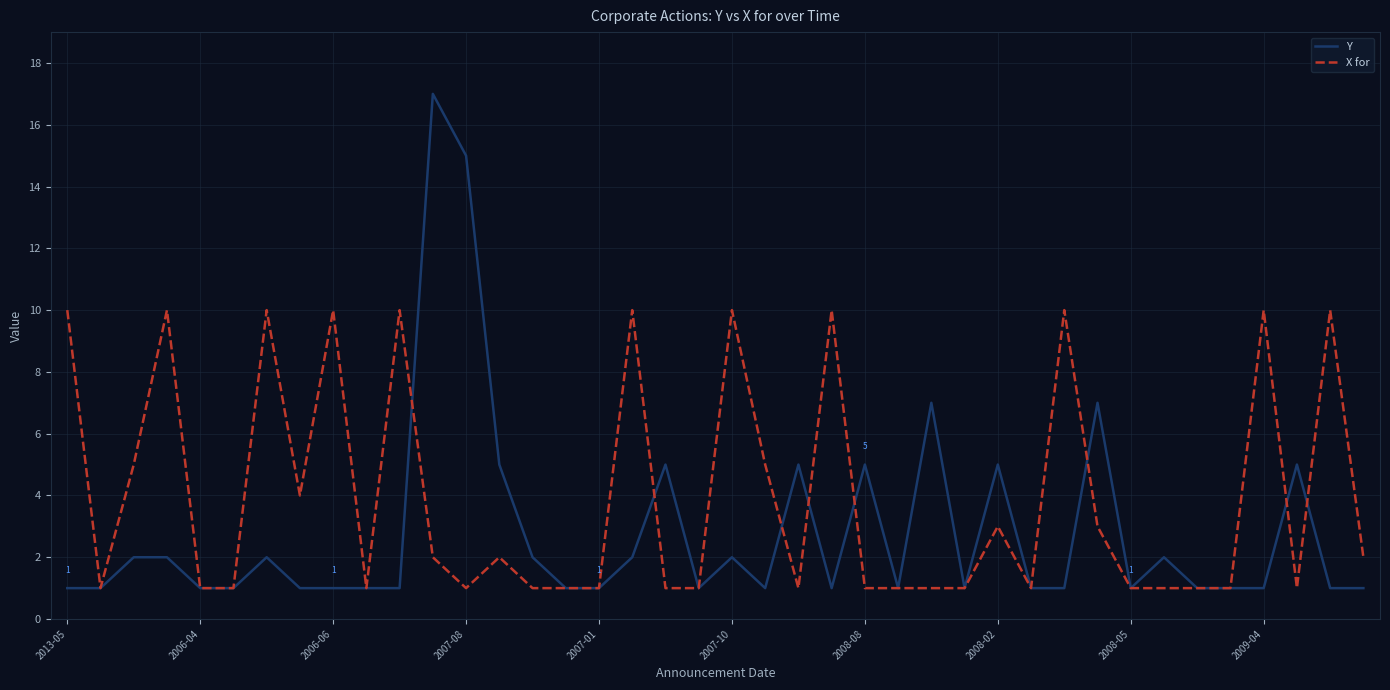

What is the maximum value shown in the chart?

17